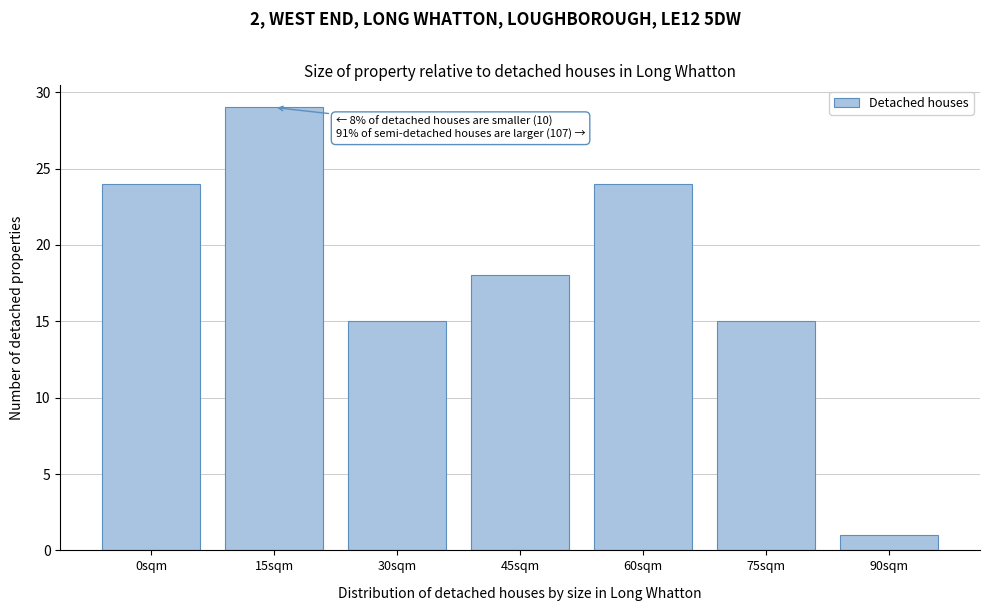

Reading left to right, extract all data points from this chart.

0sqm=24	15sqm=29	30sqm=15	45sqm=18	60sqm=24	75sqm=15	90sqm=1